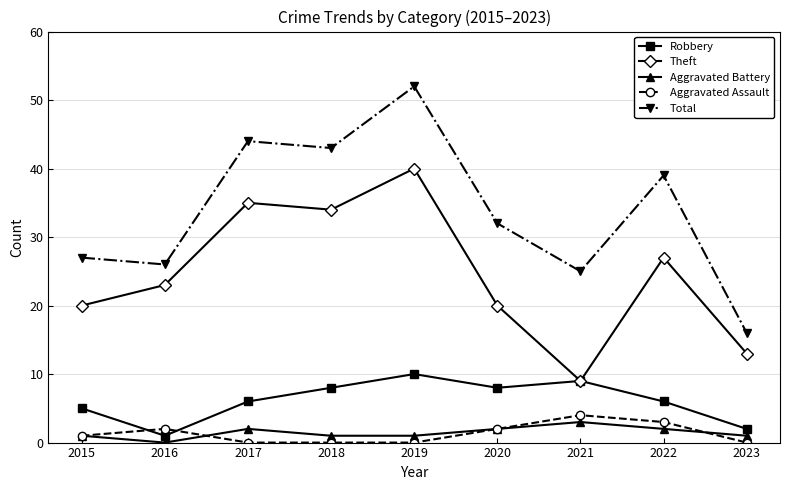

At which category does the chart reach its peak across all series?

2019